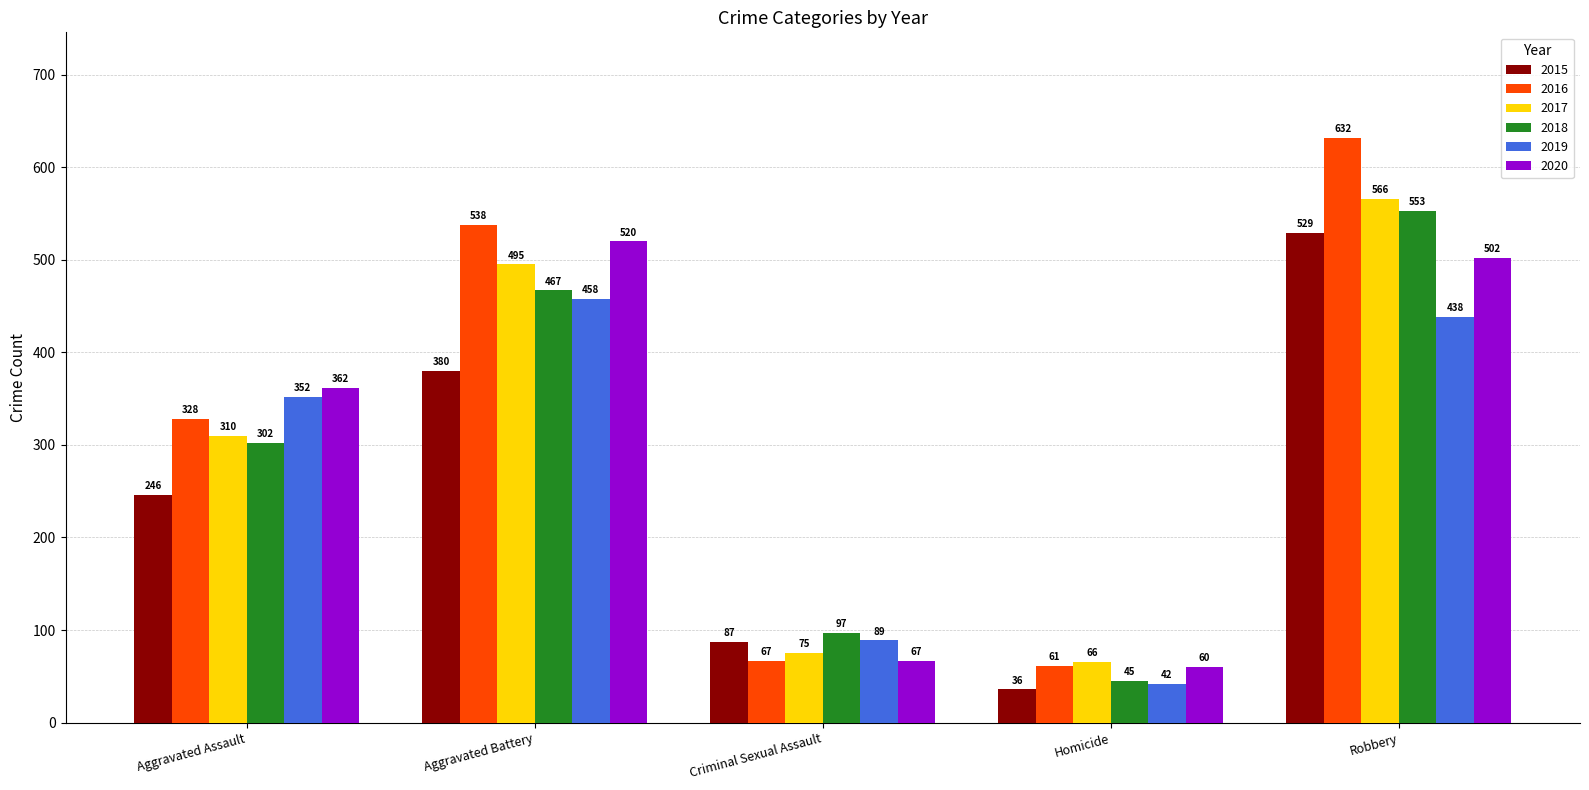

What is the label of the 4th bar from the right?

Aggravated Battery